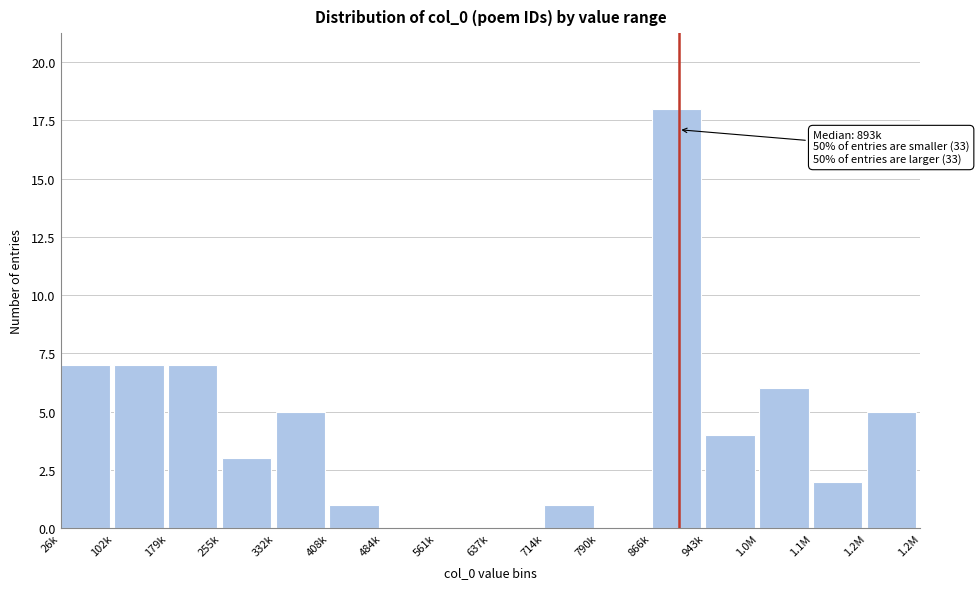

Reading left to right, transcribe all the data shown in this chart.

26k=7	102k=7	179k=7	255k=3	332k=5	408k=1	484k=0	561k=0	637k=0	714k=1	790k=0	866k=18	943k=4	1.0M=6	1.1M=2	1.2M=5